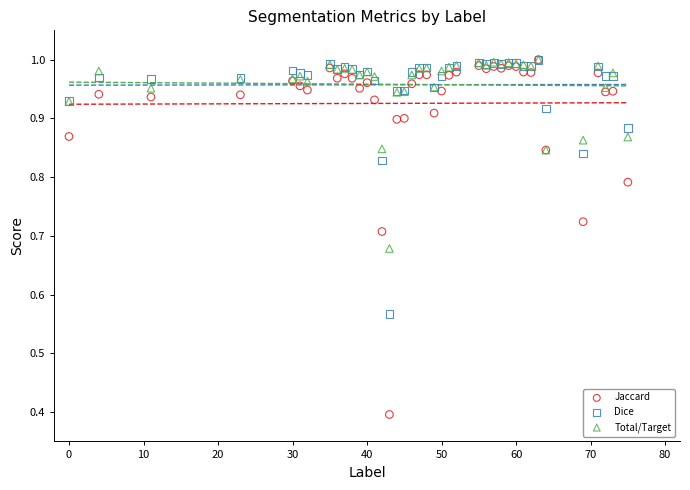

Across all series, what Y value is closest to 0?

0.4